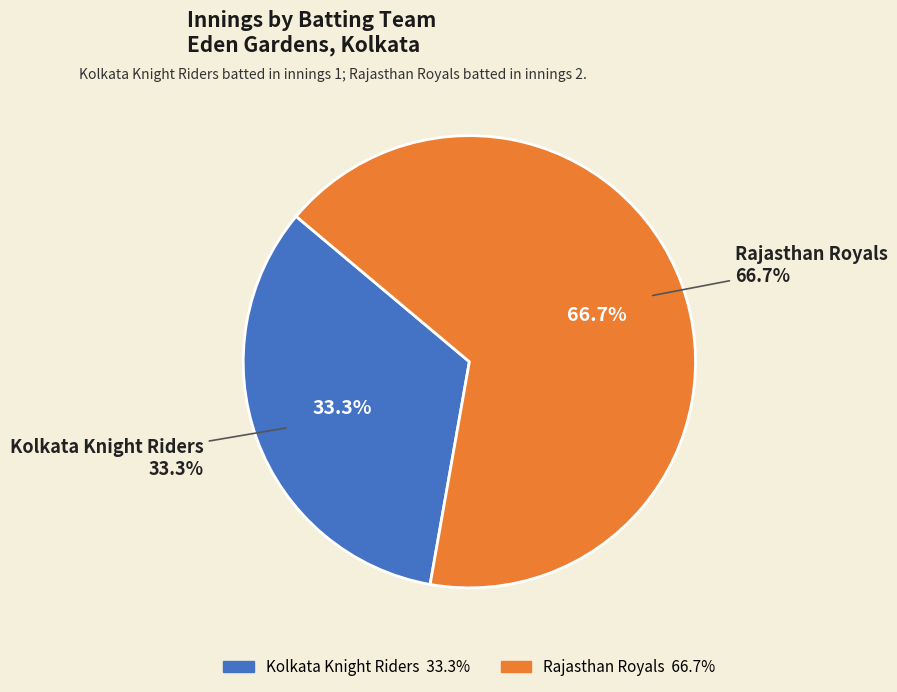

Combined, do Kolkata Knight Riders and Rajasthan Royals account for over 50%?

Yes